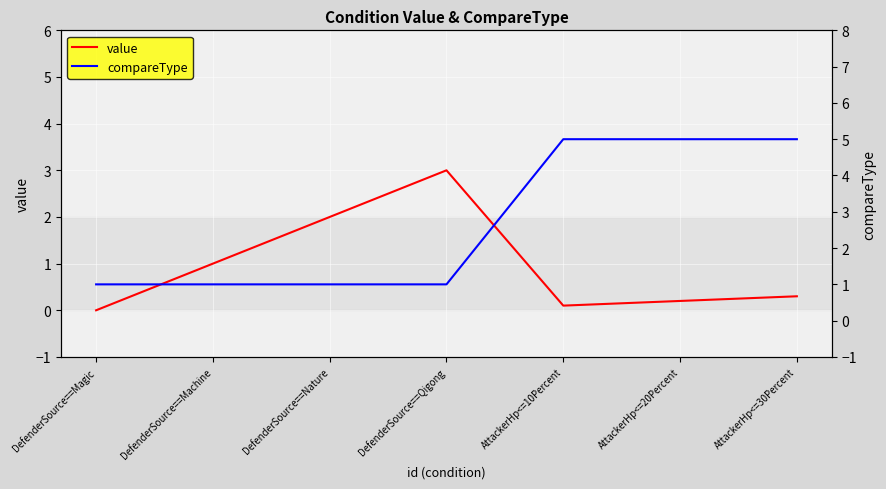

Reading right to left, extract all data points from this chart.

value: AttackerHp<=30Percent=0.3	AttackerHp<=20Percent=0.2	AttackerHp<=10Percent=0.1	DefenderSource==Qigong=3.0	DefenderSource==Nature=2.0	DefenderSource==Machine=1.0	DefenderSource==Magic=0.0
compareType: AttackerHp<=30Percent=5.0	AttackerHp<=20Percent=5.0	AttackerHp<=10Percent=5.0	DefenderSource==Qigong=1.0	DefenderSource==Nature=1.0	DefenderSource==Machine=1.0	DefenderSource==Magic=1.0